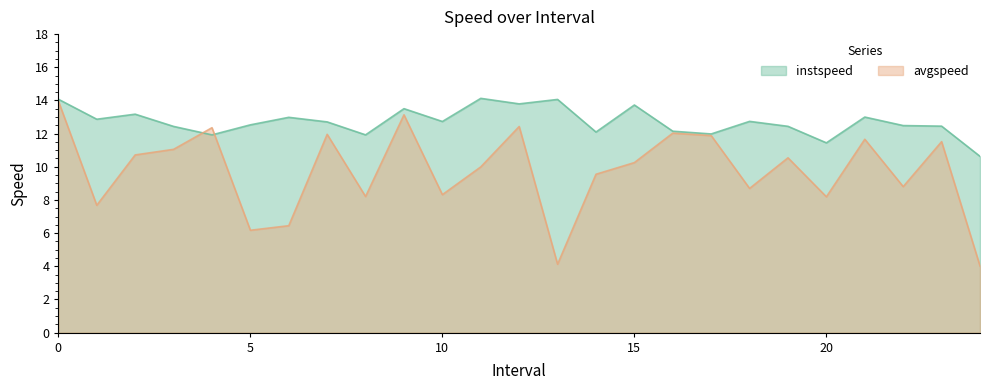

Rank the series by their average value, from lowest to highest.

avgspeed, instspeed